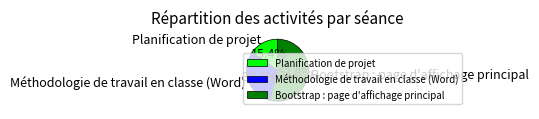

Does any single category account for the majority?

Yes